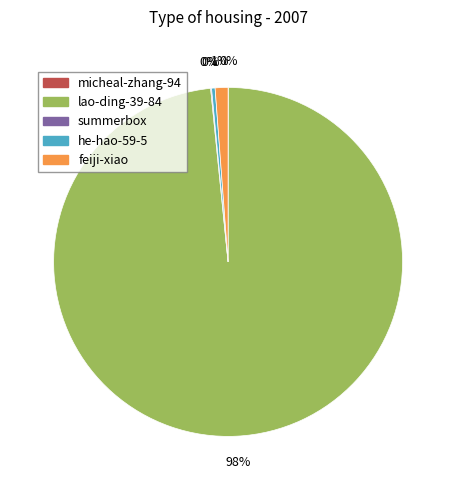

Combined, do he-hao-59-5 and lao-ding-39-84 account for over 50%?

Yes